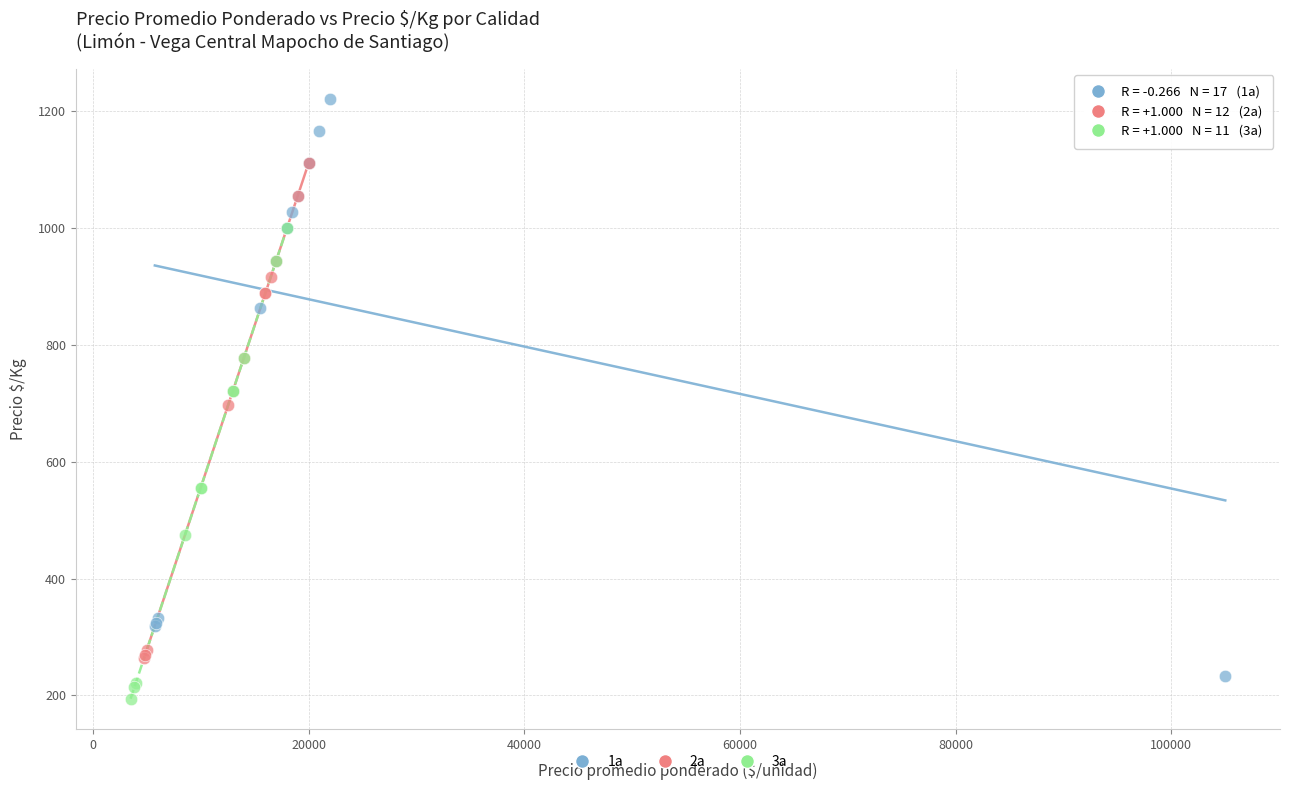

Which series has the widest spread of Y values?

1a